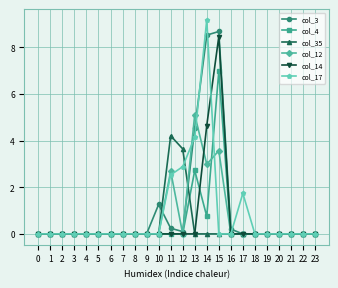

What is the total value across all series at 17?

1.7